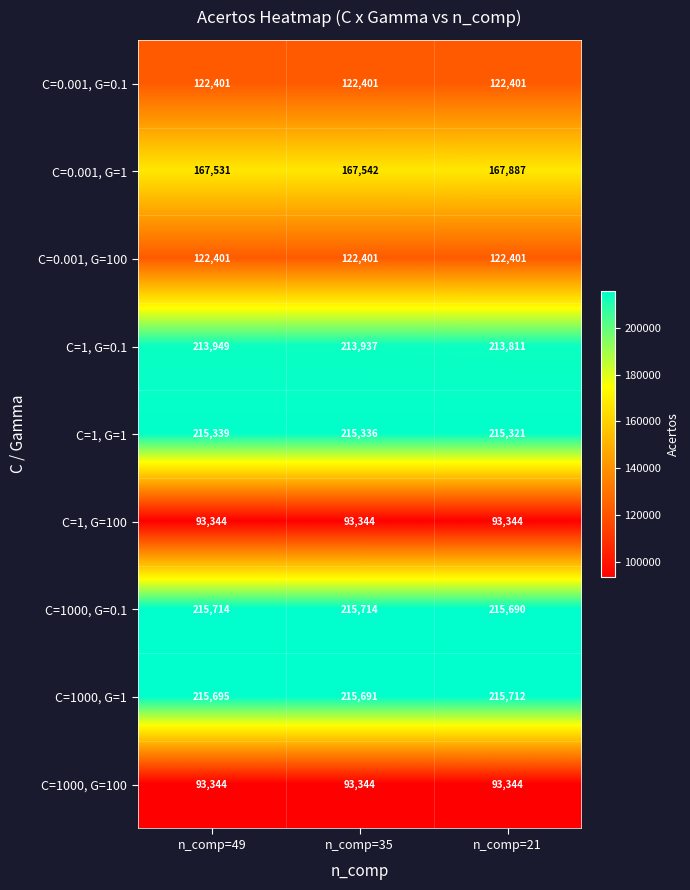

What is the maximum value shown in the chart?

215714